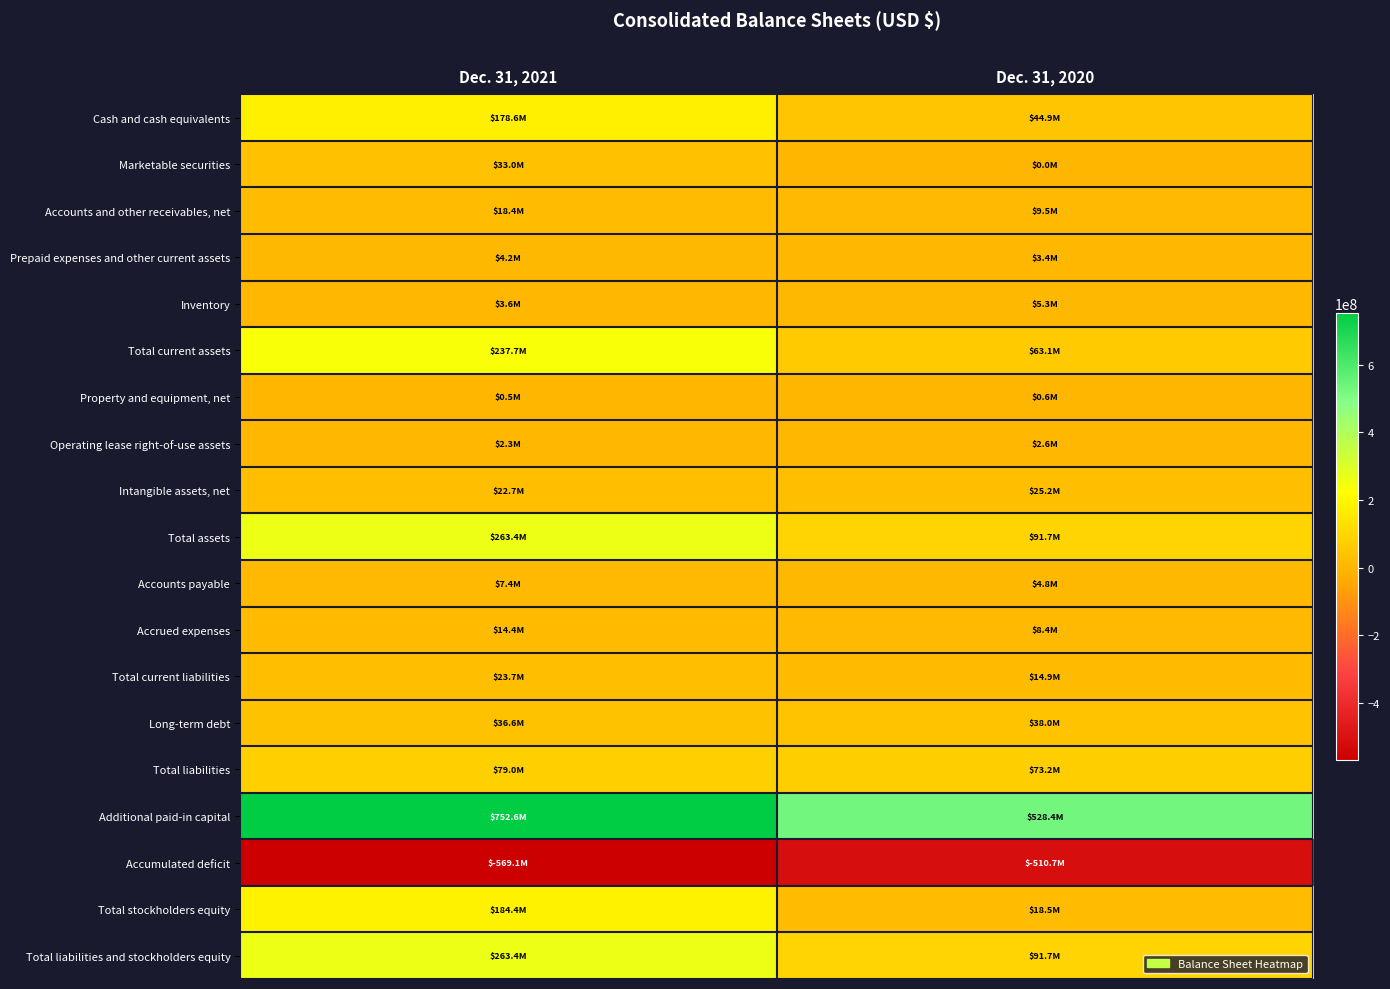

At which category is the sum across all series the highest?

Dec. 31, 2021